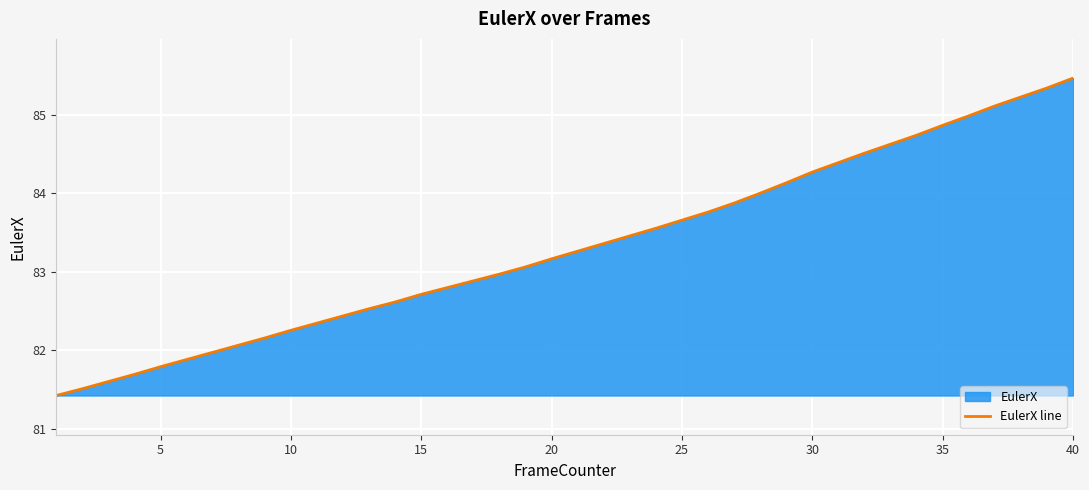

The value at 5 is 143.8. True or false?

False